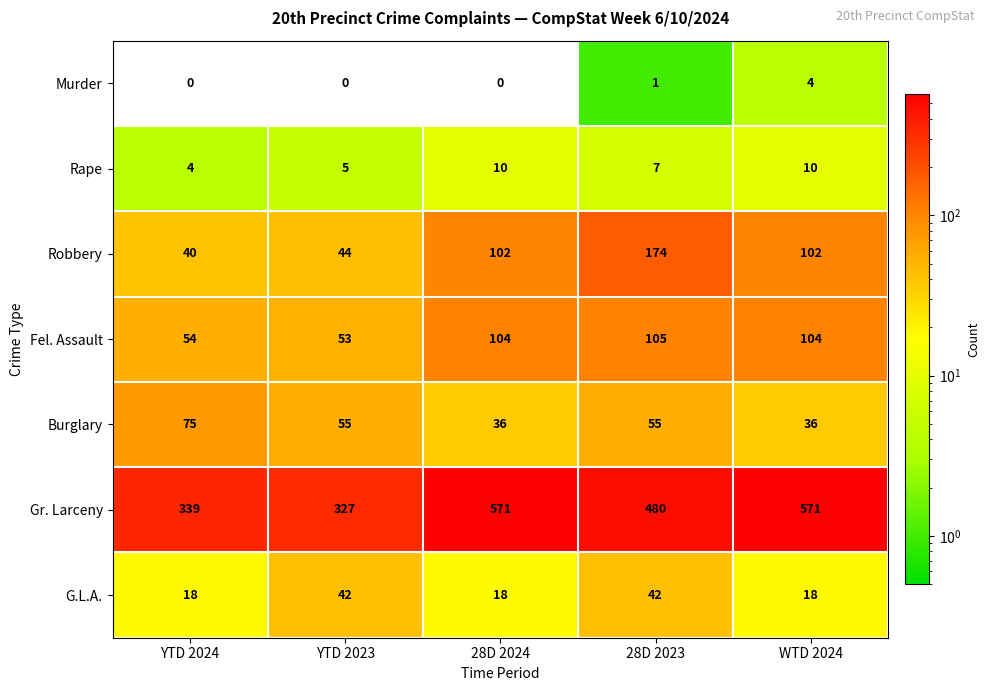

At which label is Fel. Assault closest to 79?

YTD 2024